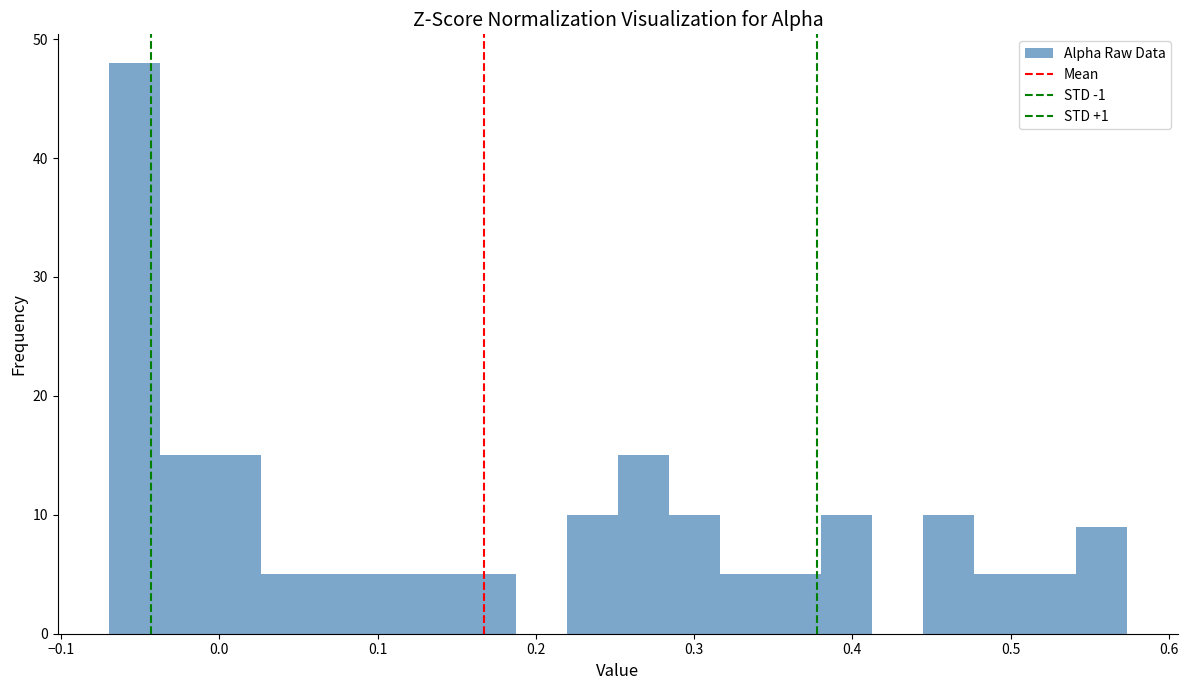

Read against the x-axis, roughly where is the centre of the tallest bar?

-0.05